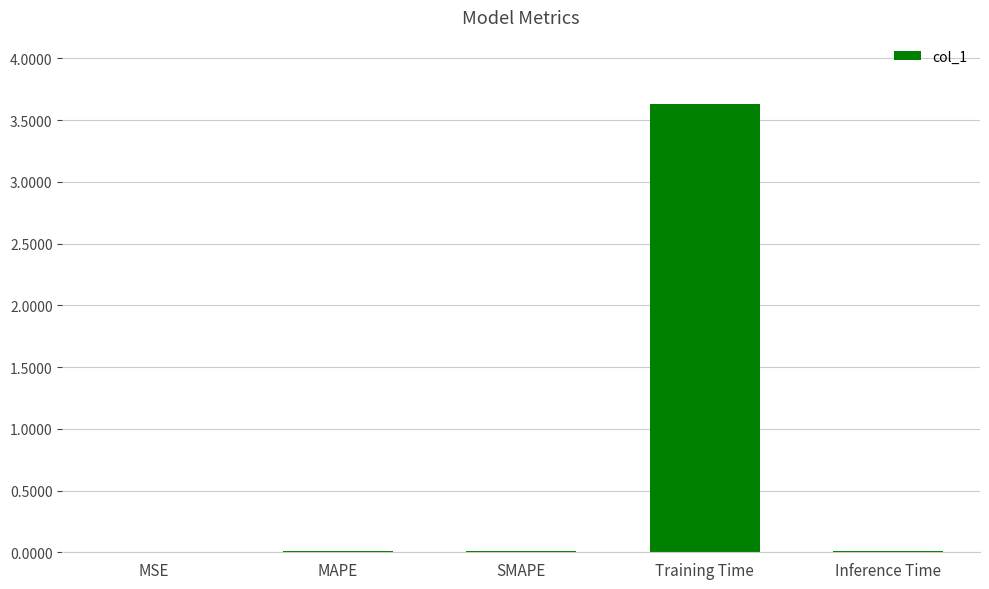

What is the change in value from SMAPE to Training Time?

+3.6